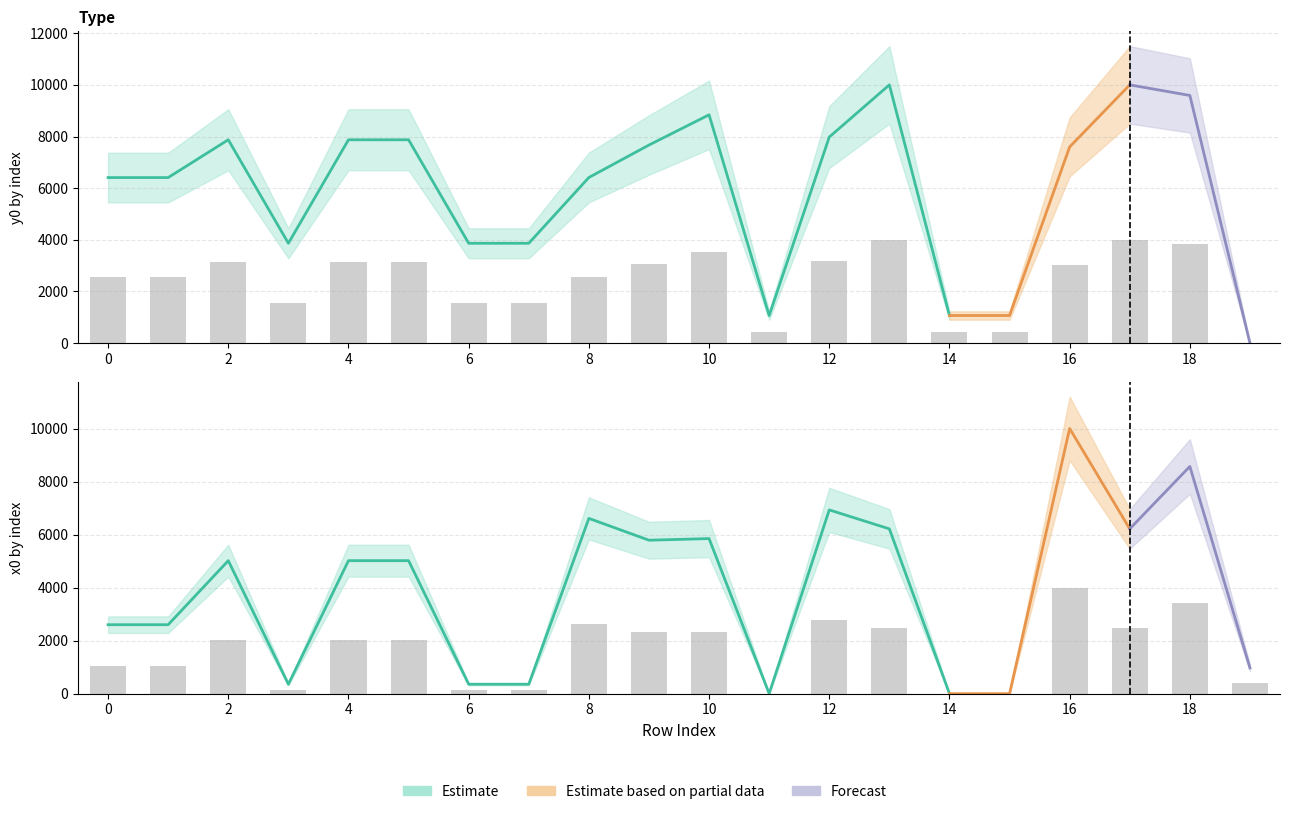

The y0 series shows 1546.2 at 3. True or false?

True